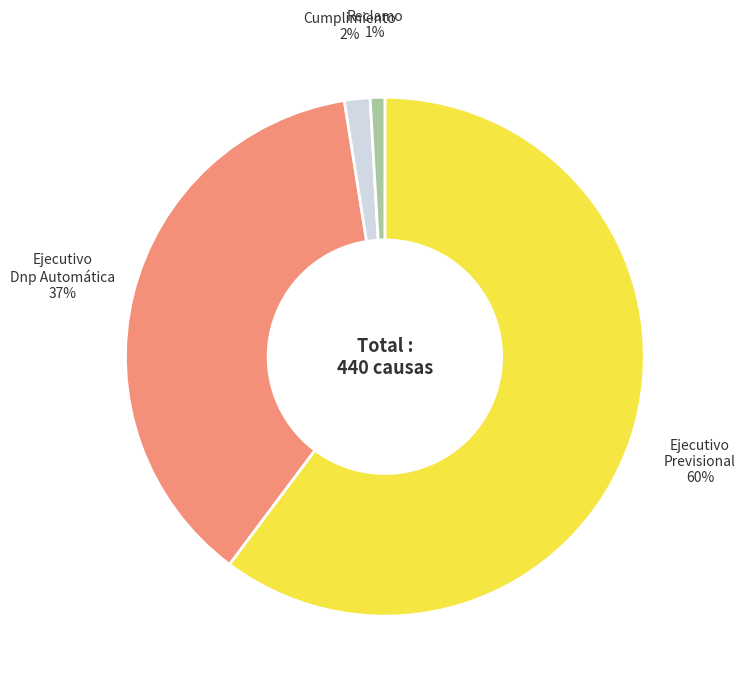

To the nearest percent, what percentage of the pie is Ejecutivo Previsional?

60%